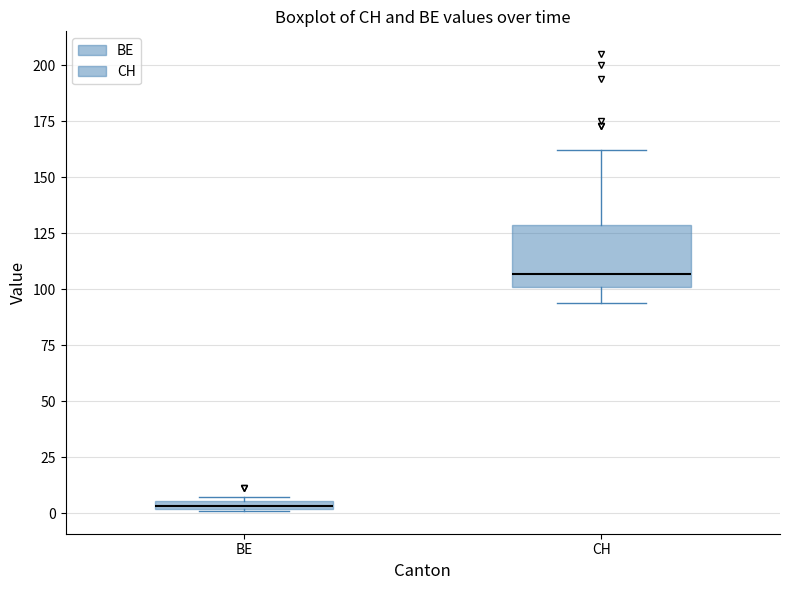

Comparing the boxes themselves (not the whiskers), which one is the tallest?

CH